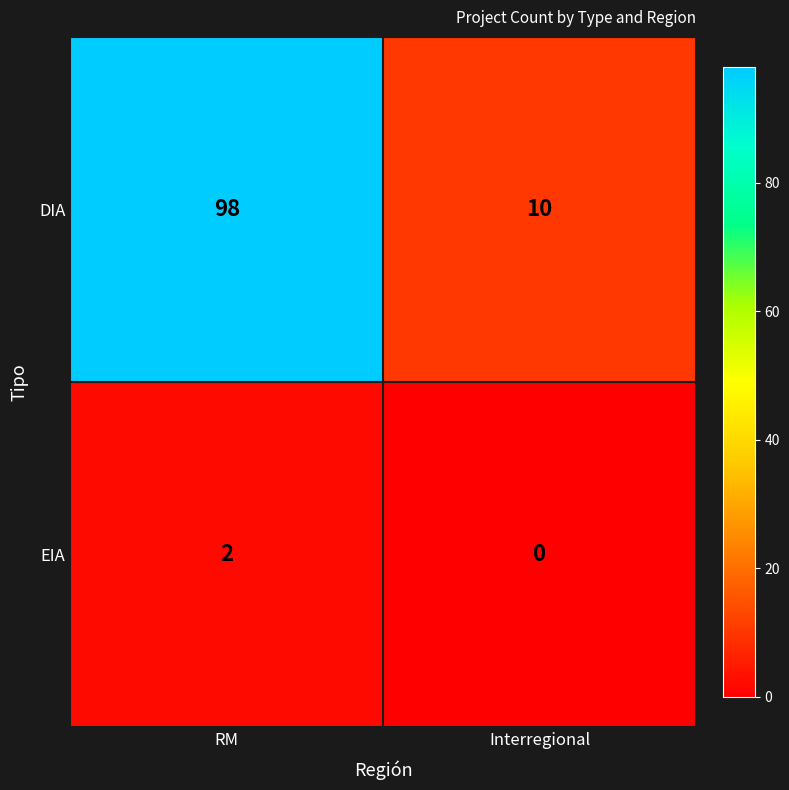

List the labels in order of DIA value, smallest first.

Interregional, RM